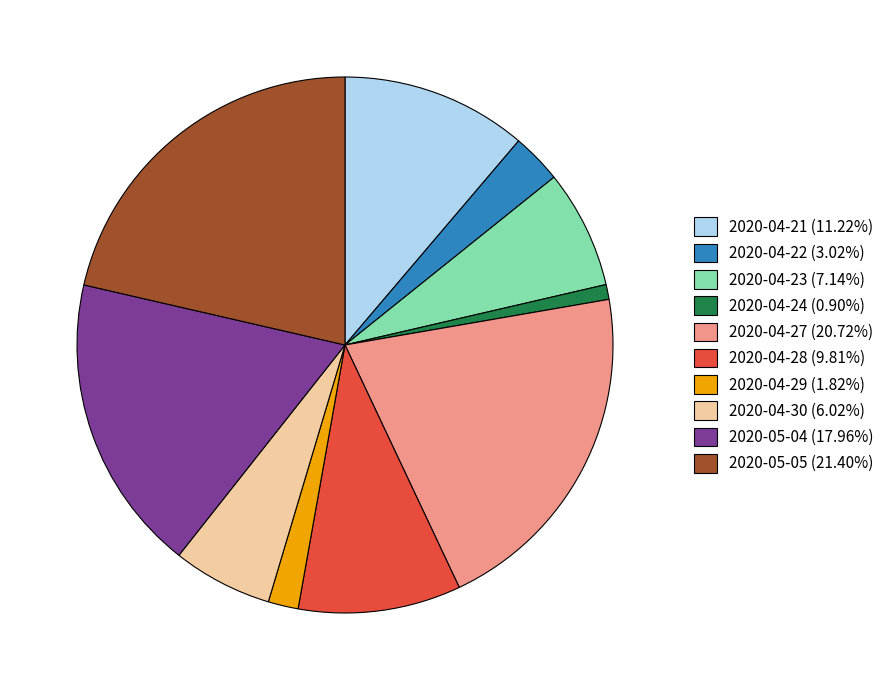

Does 2020-04-27 (20.72%) represent more than half of the total?

No